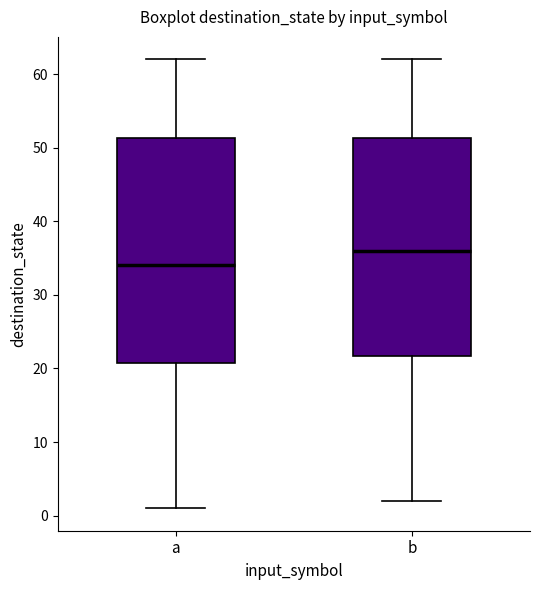

Reading left to right, read every box against the y-axis: the position of its median line, the range the box covers, and the ends of its whiskers. The values are not printed on the chart, so give them approximately, as read against the axis.

a: median 34, box 21 to 51, whiskers 1 to 62
b: median 36, box 22 to 51, whiskers 2 to 62